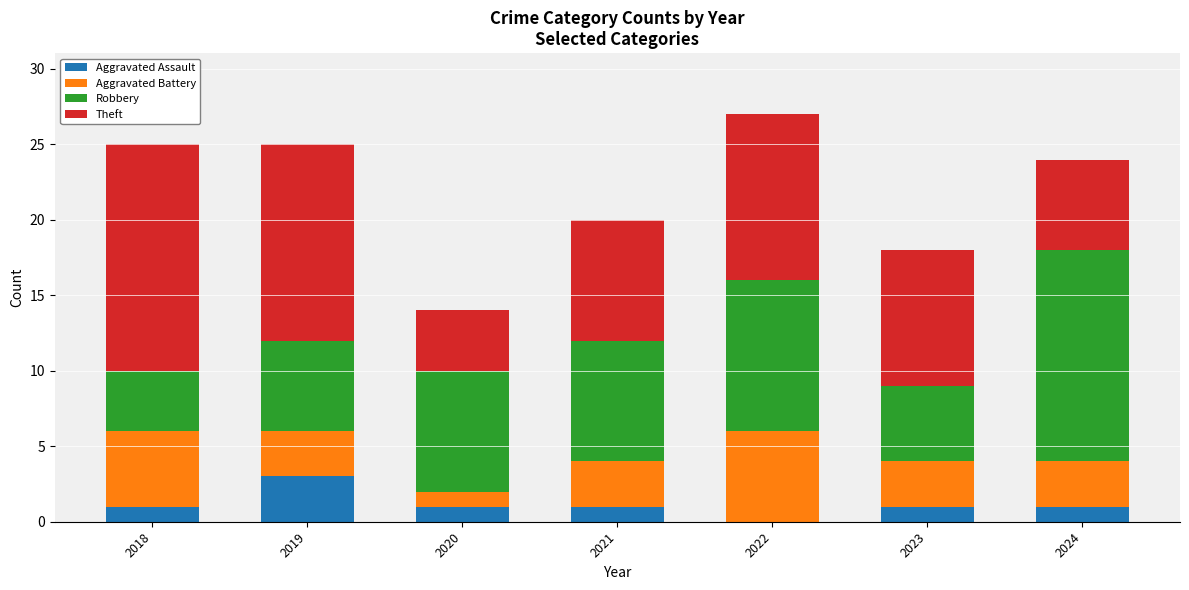

Is it true that Aggravated Assault equals 3 at 2019?

True